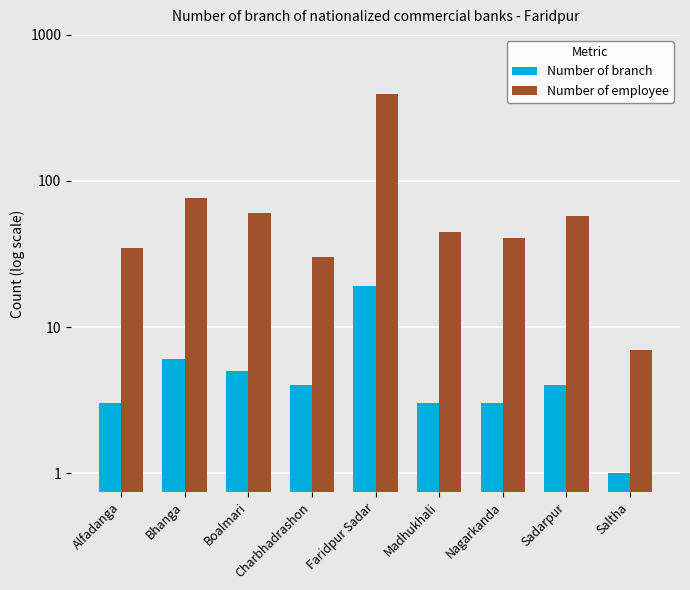

What is the sum of the Number of employee values at Madhukhali and Saltha?

52